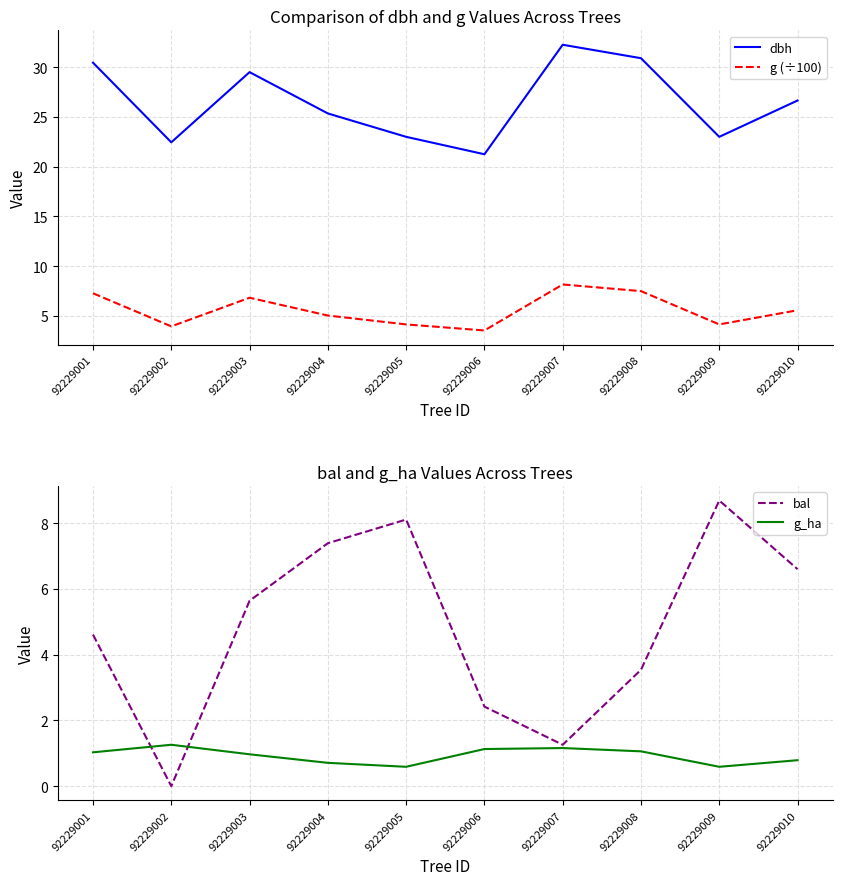

In bal, how many points are lower than both neighbors (excluding endpoints)?

2